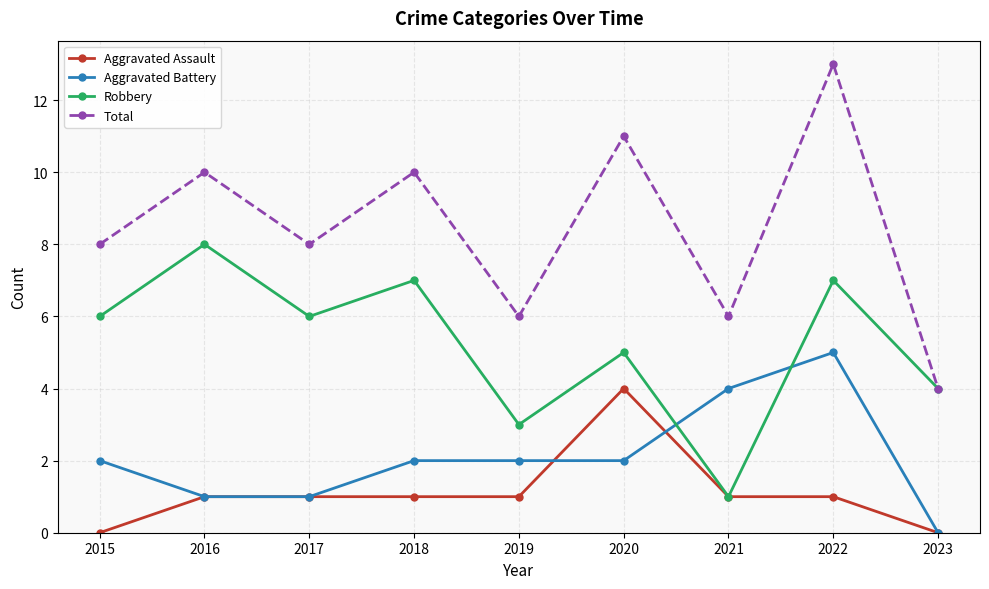

What is the difference between the Aggravated Battery values at 2017 and 2021?

3